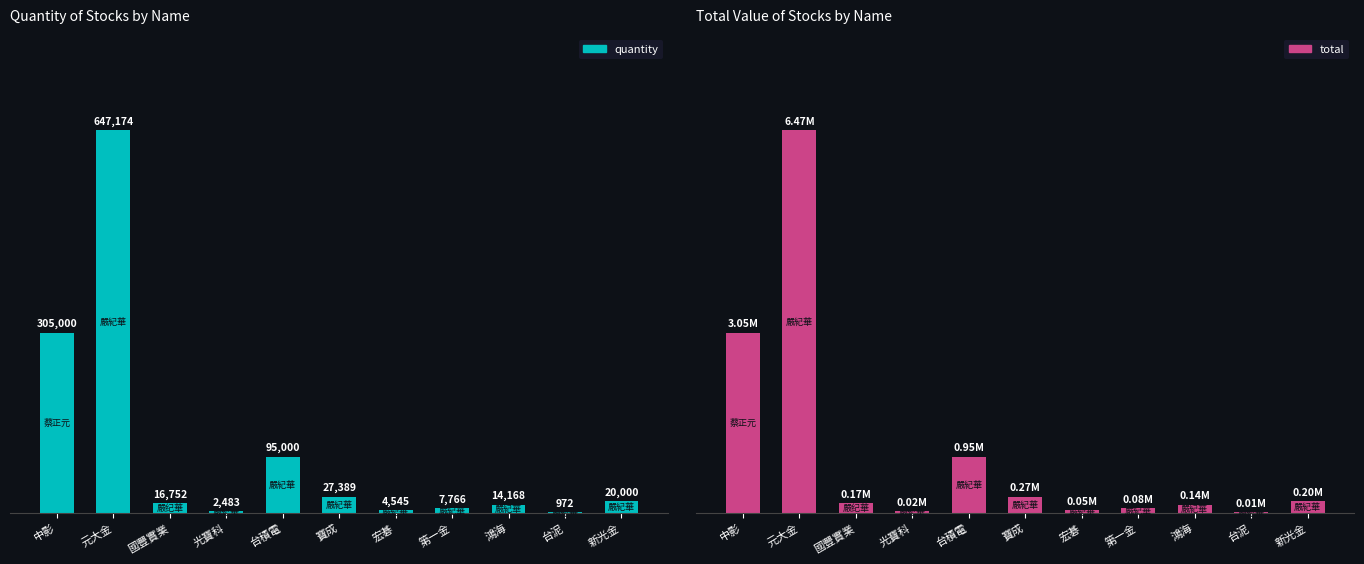

Which has a higher value, 新光金 or 台積電?

台積電